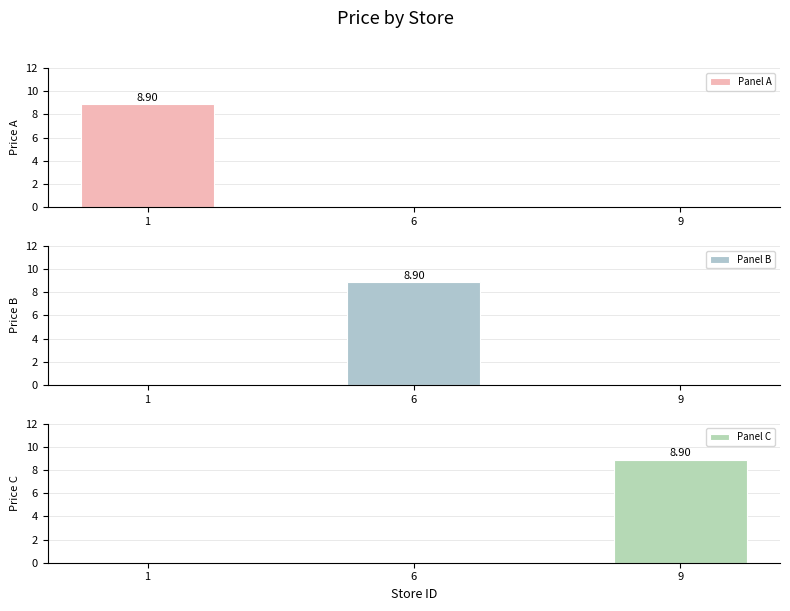

What is the spread (max minus min) of values at 1?

8.9